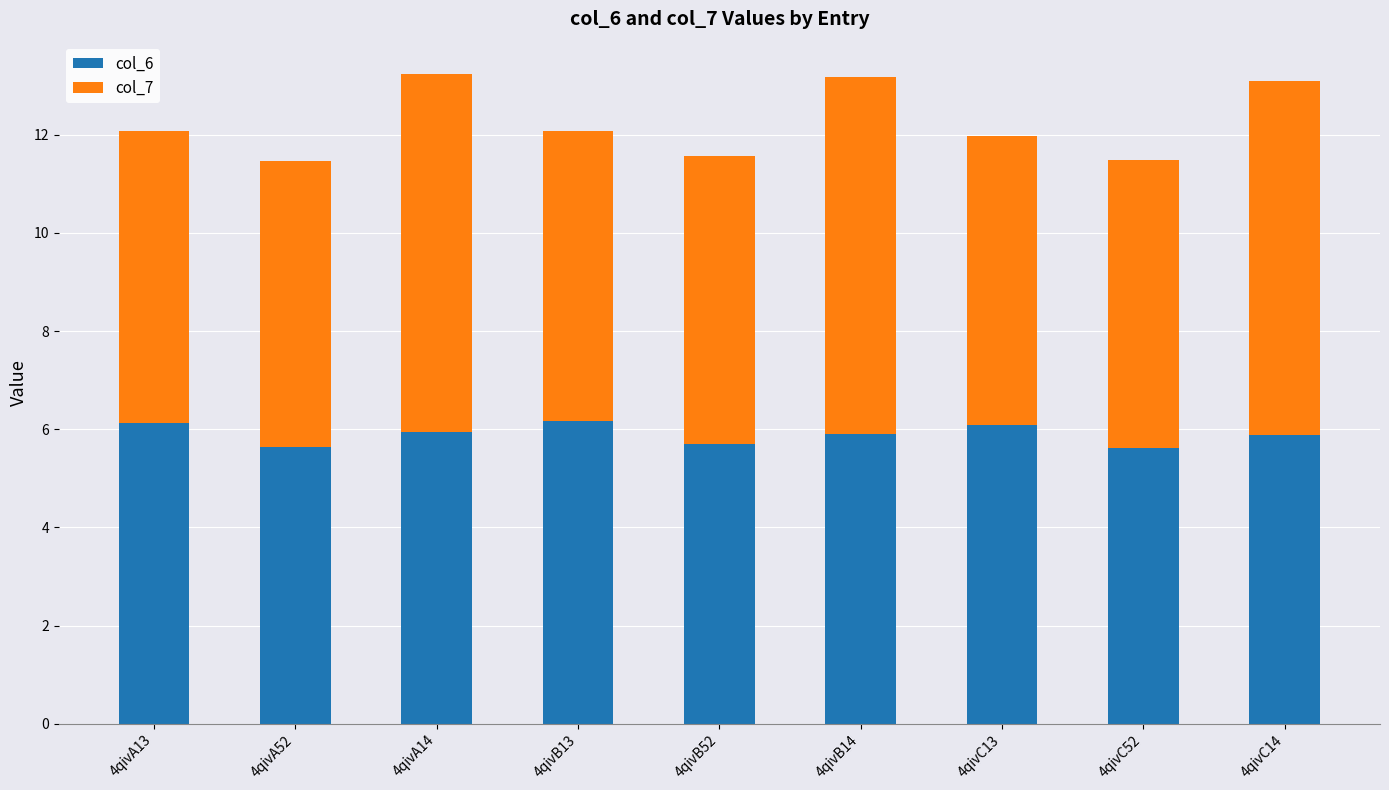

How many col_6 values are between 5 and 6?

6